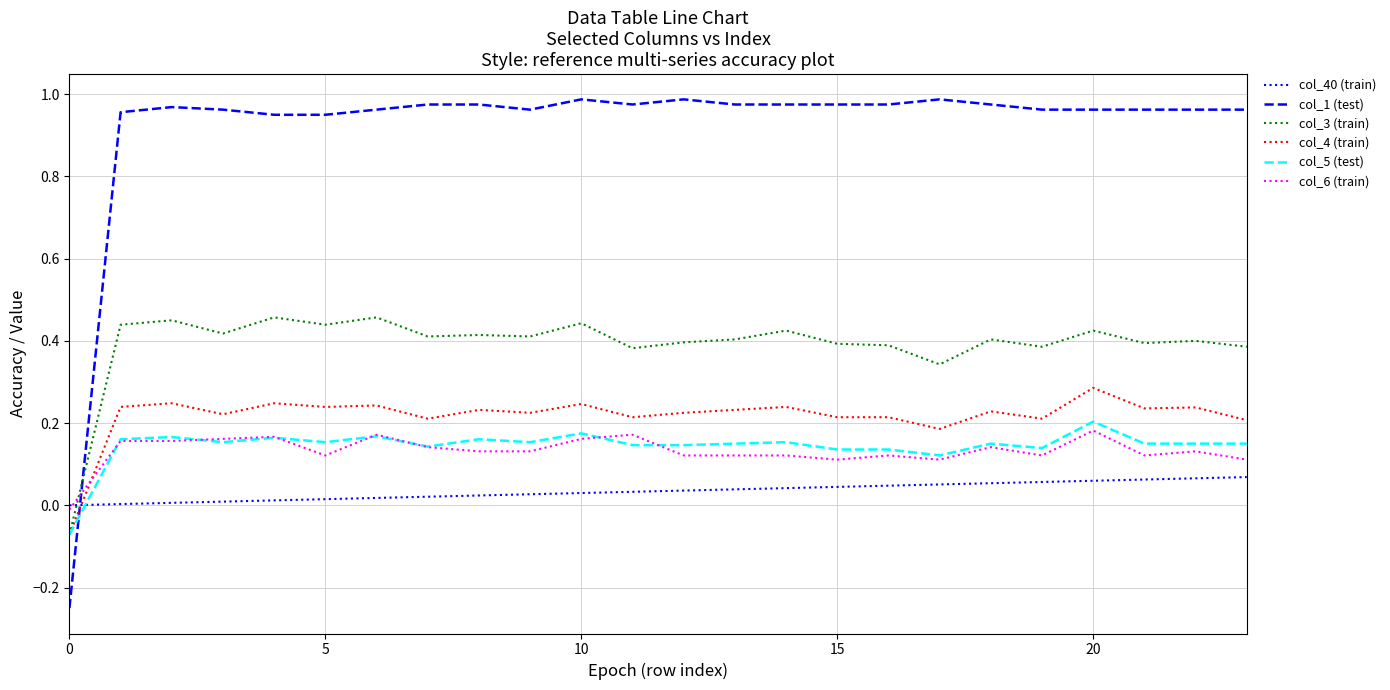

Which series has the widest spread of values?

col_1 (test)